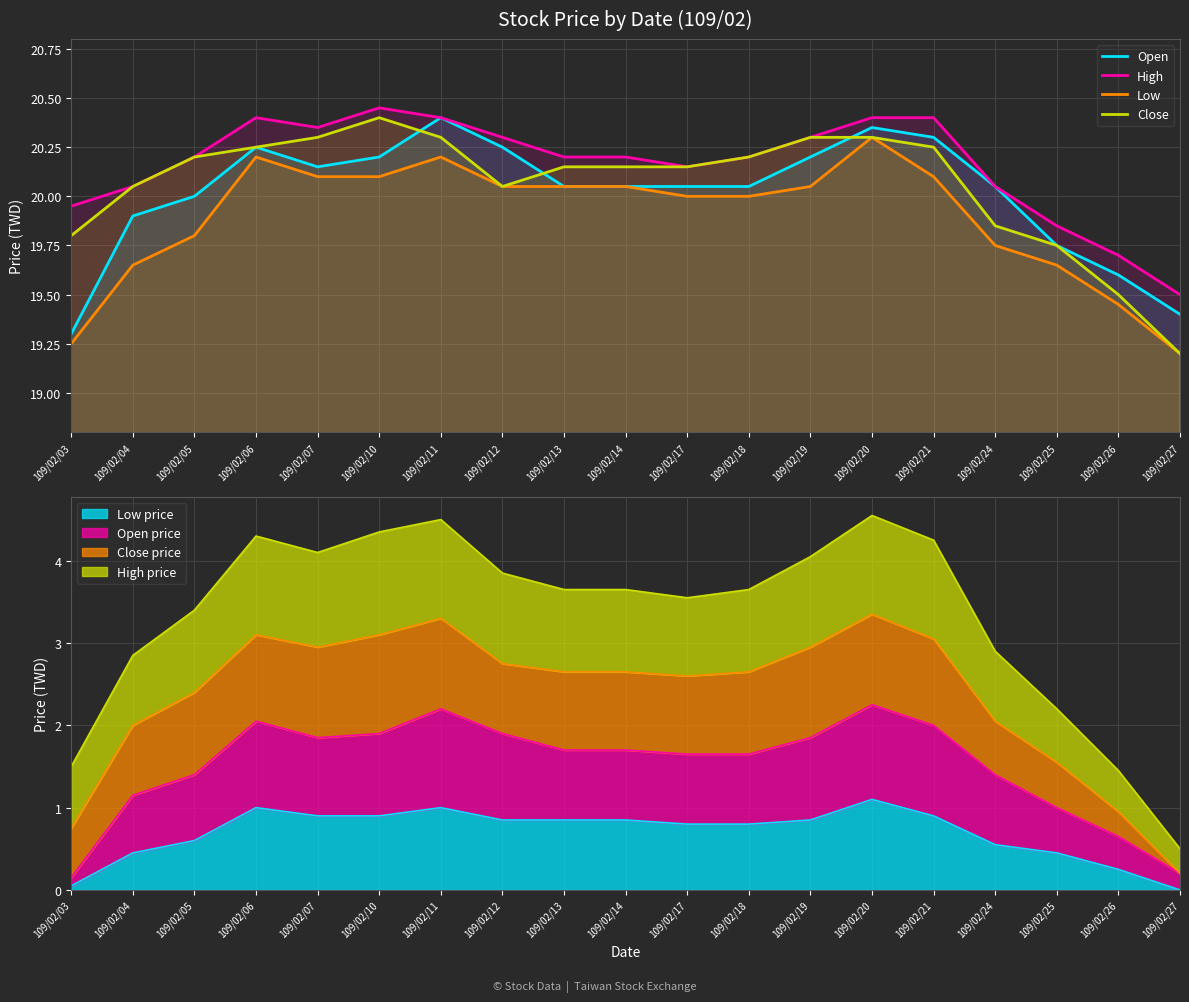

What is the value of the Close point at the 2nd from the left?

20.1